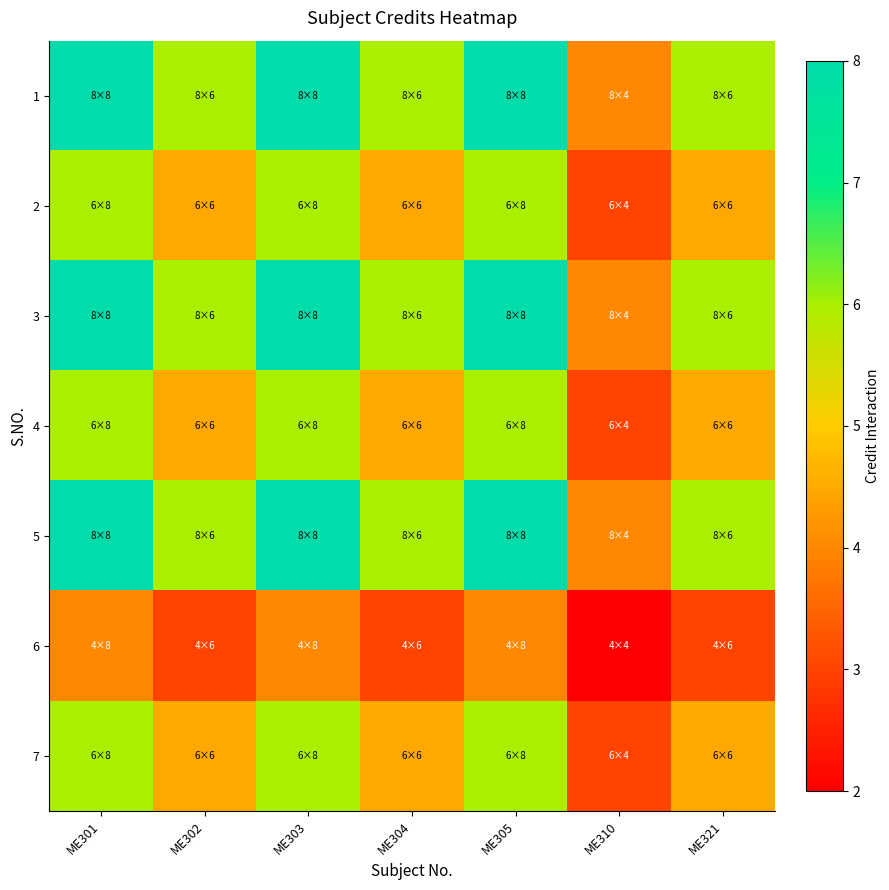

Count the number of categories in the chart.

7